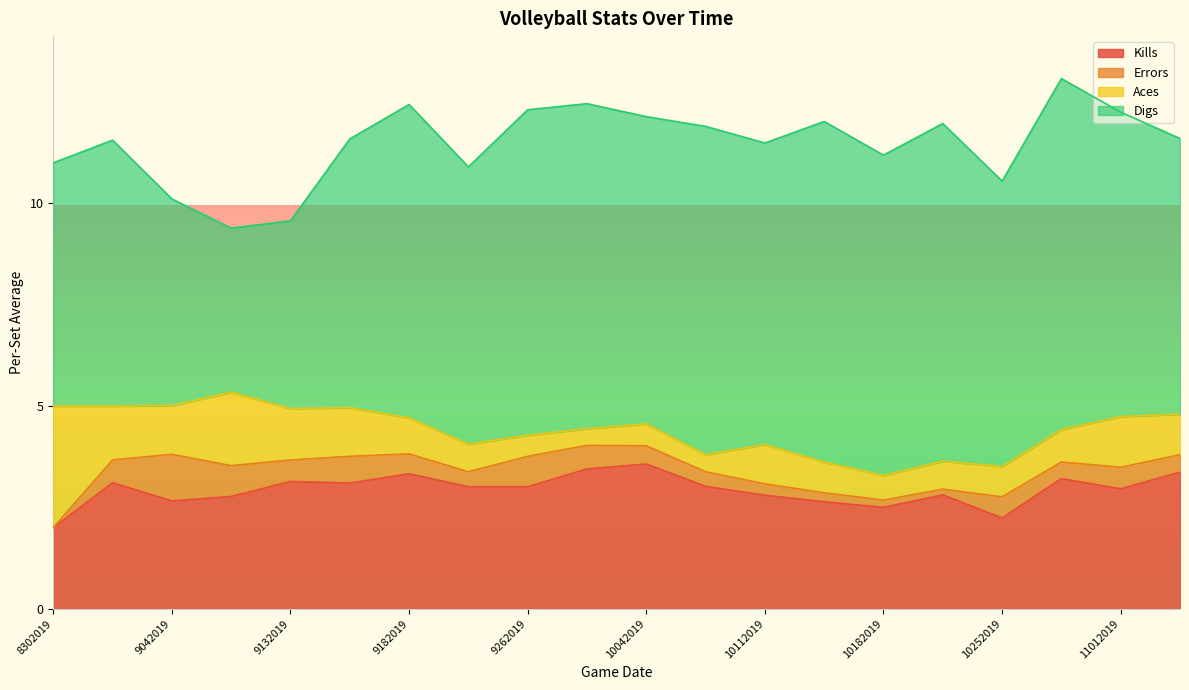

Is the value of Digs at 10132019 greater than the value of Errors at 9142019?

Yes